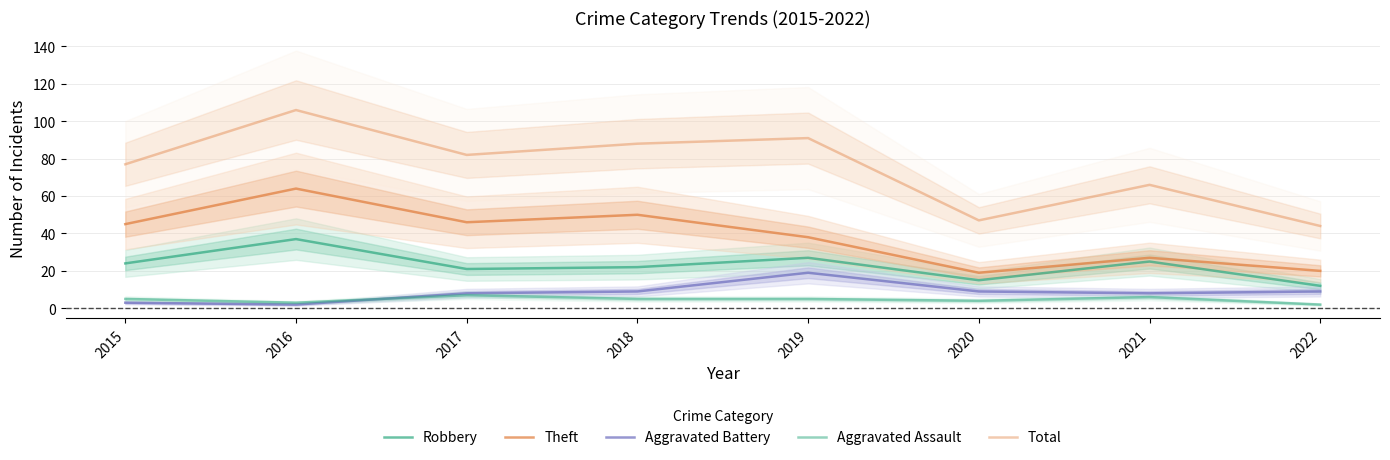

How many interior local valleys does the Aggravated Battery series have?

2